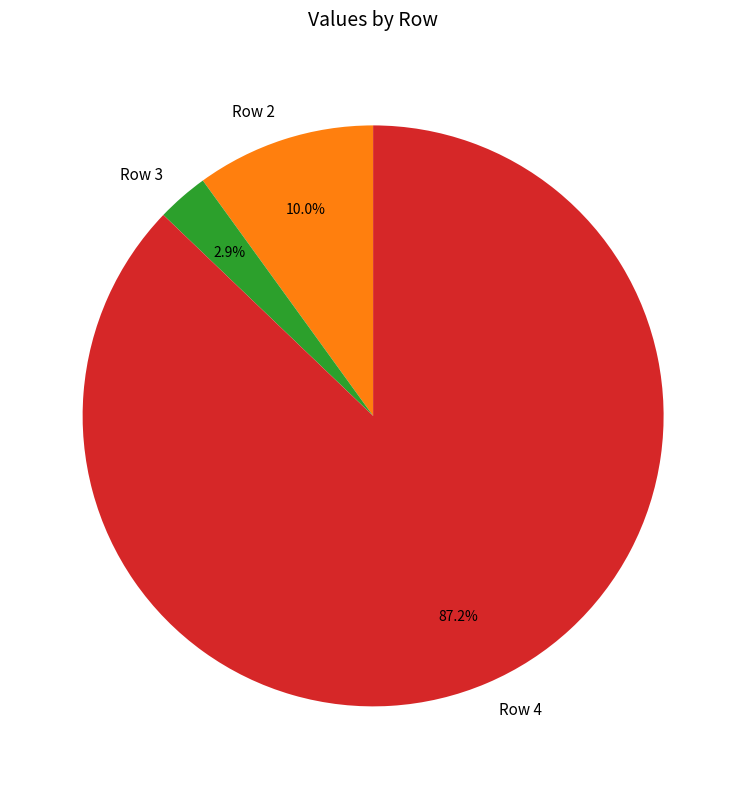

Which slice is the largest?

Row 4